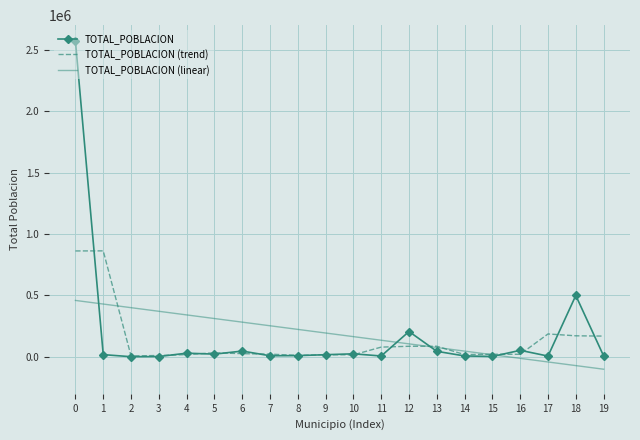

How many series are shown in this chart?

3